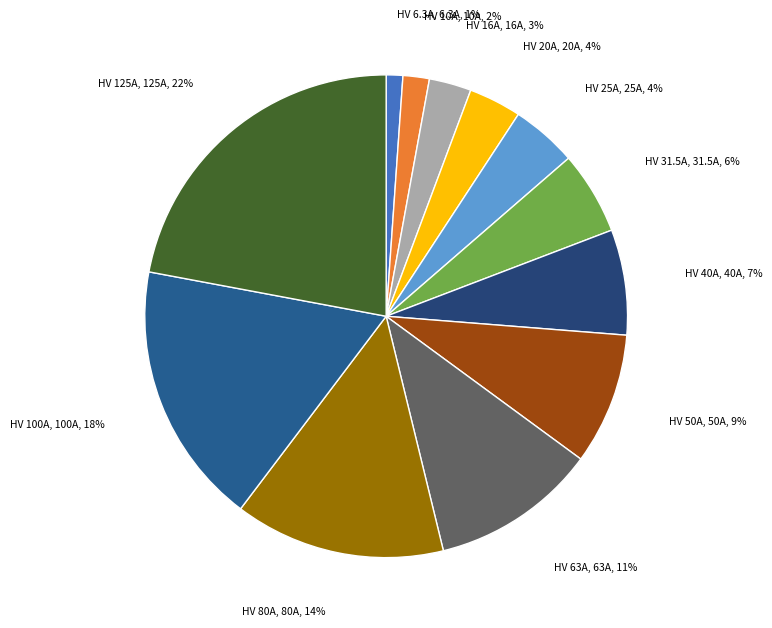

Is the sum of HV 80A and HV 31.5A greater than half?

No